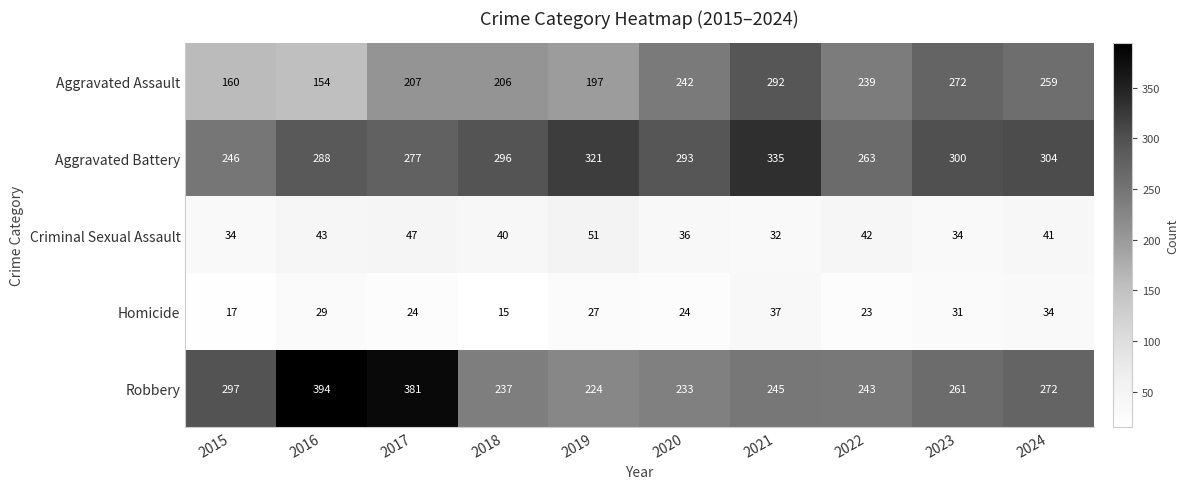

Which label corresponds to the smallest value in the chart?

2018